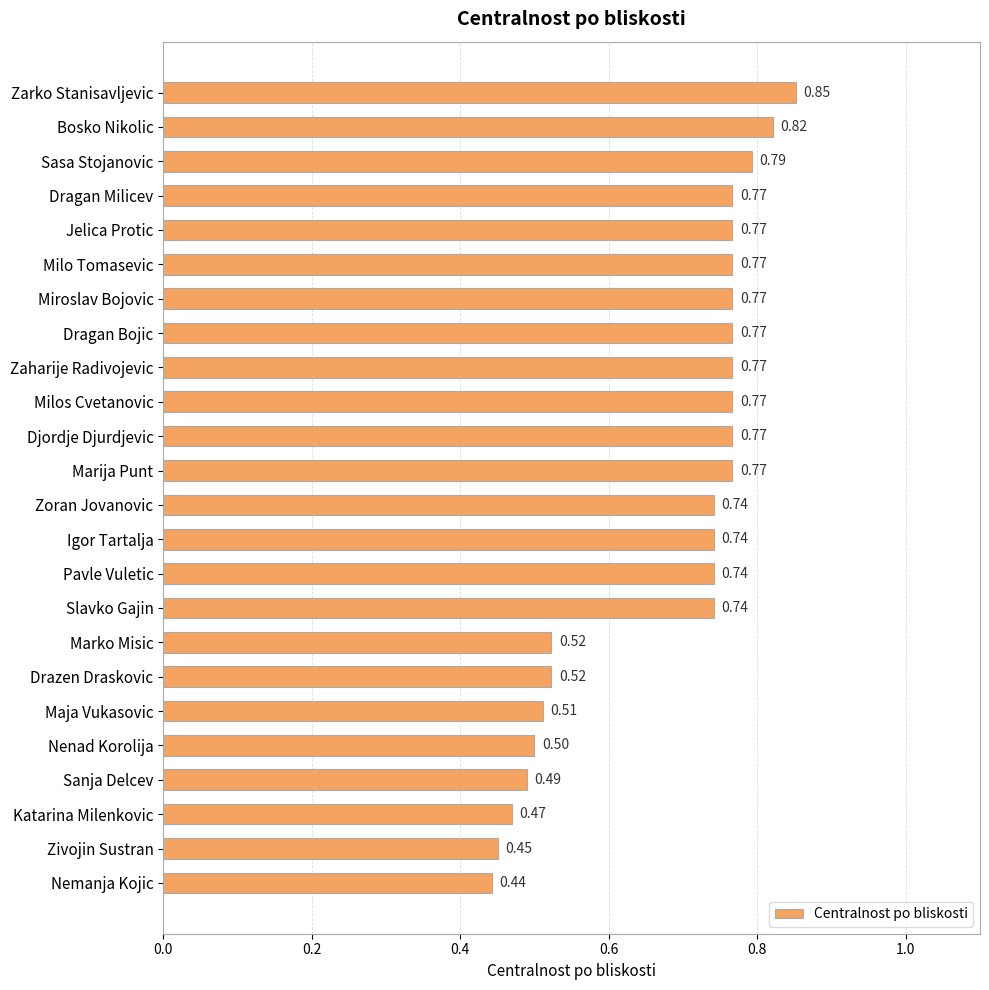

What is the label of the 6th bar from the top?

Milo Tomasevic